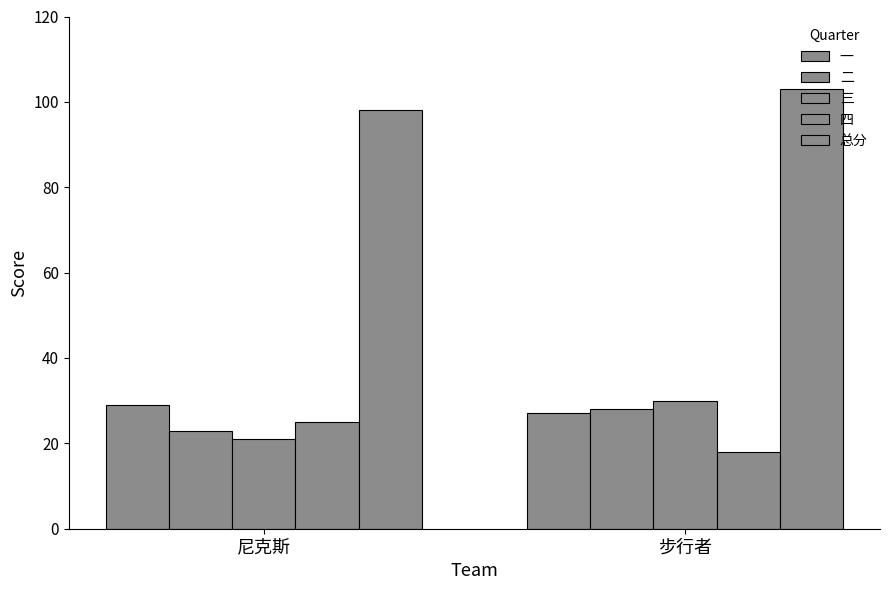

How many series are shown in this chart?

5